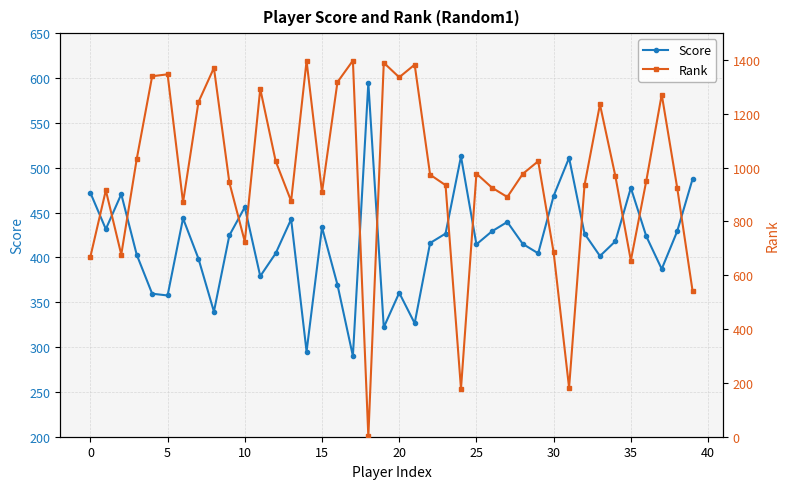

How many distinct data groups are displayed?

2